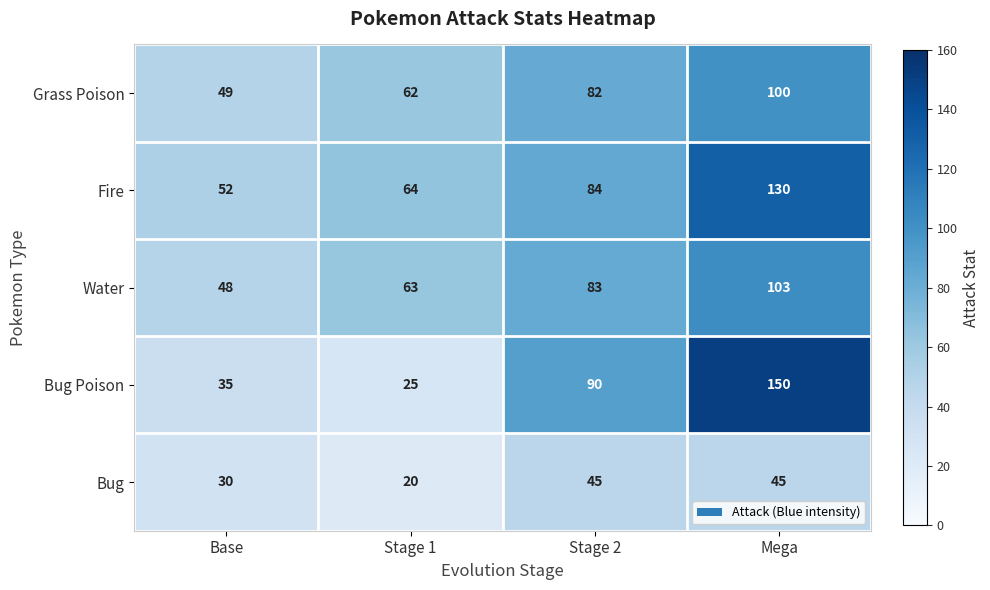

Is it true that Bug equals 30 at Base?

True